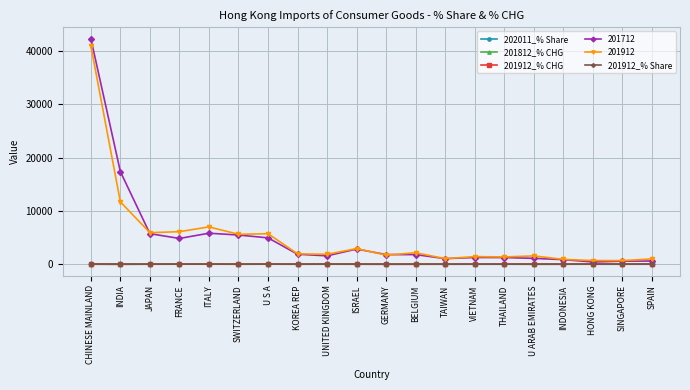

Is the value of 201712 at SWITZERLAND greater than the value of 201912_% CHG at SPAIN?

Yes